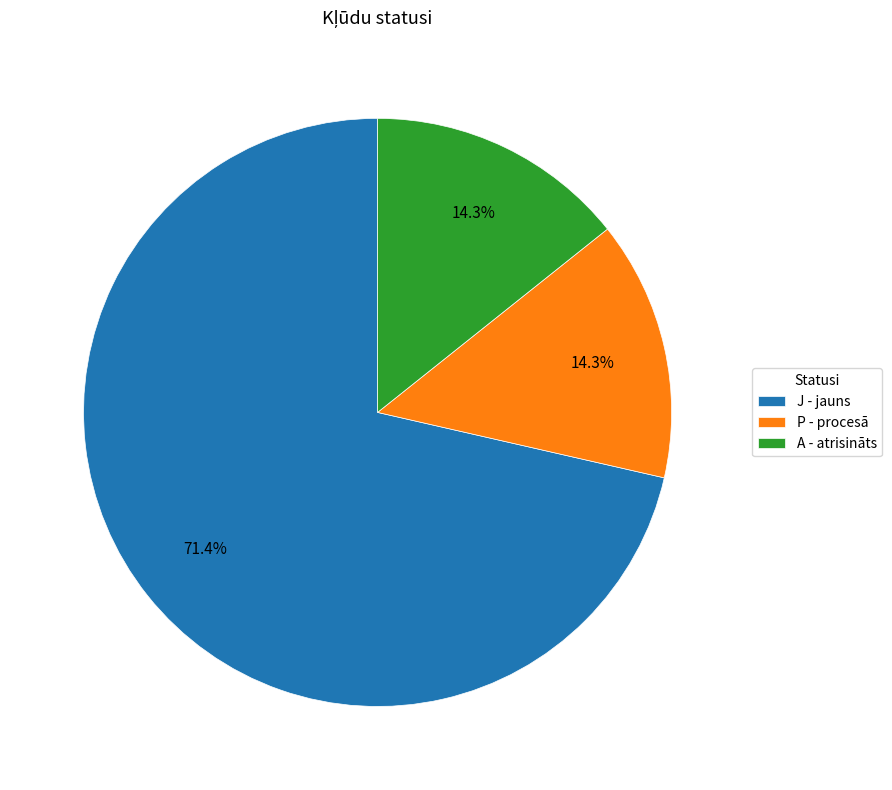

Which category has the biggest portion of the pie?

J - jauns